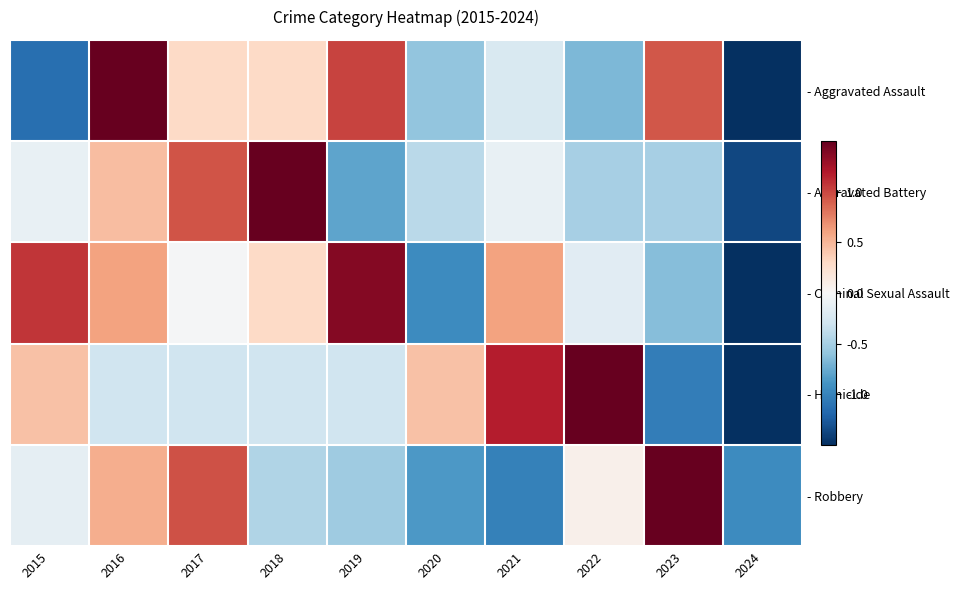

Which category has the highest value across all series?

2018